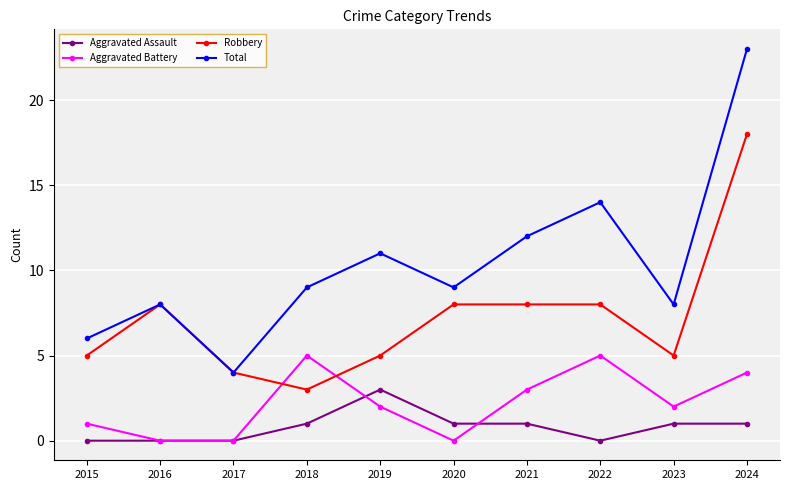

List the series in order of their peak value, lowest first.

Aggravated Assault, Aggravated Battery, Robbery, Total